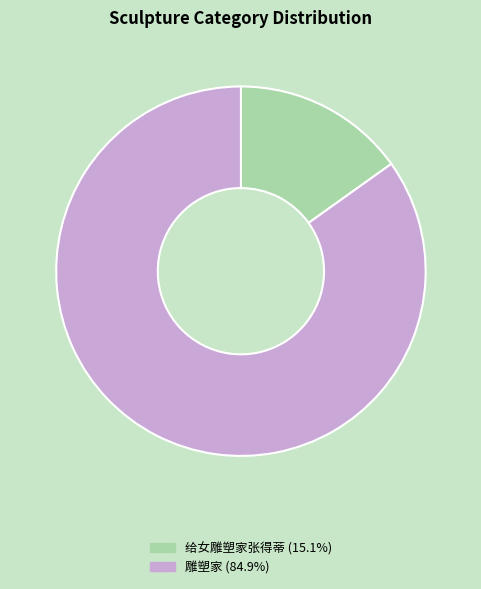

What is the largest slice in the pie chart?

雕塑家